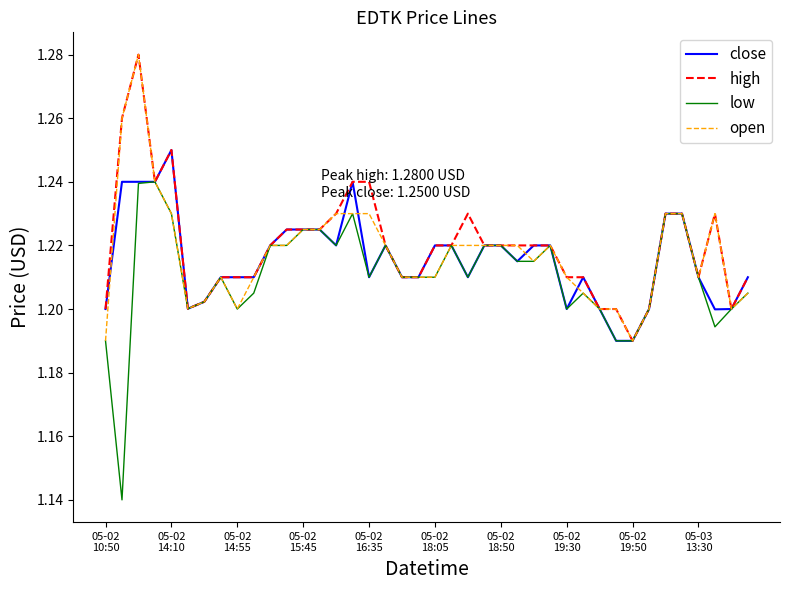

Which series has the widest spread of values?

low